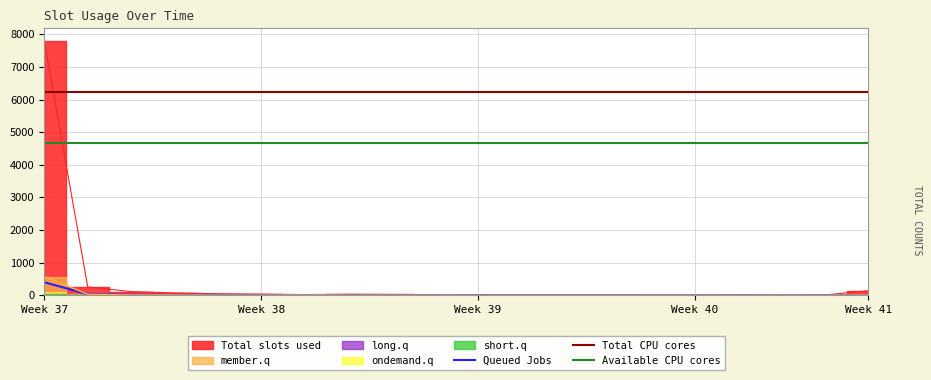

How many lines are shown in the chart?

3